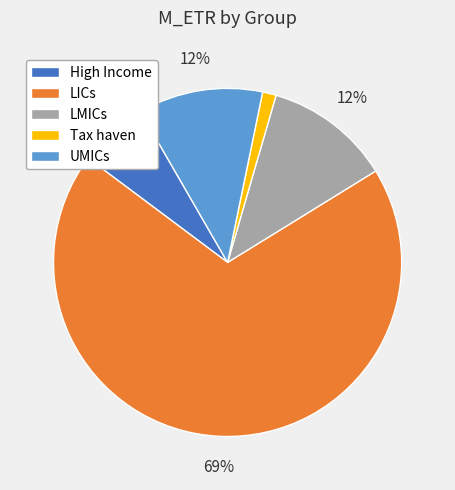

What percentage is the Tax haven slice, to the nearest percent?

1%